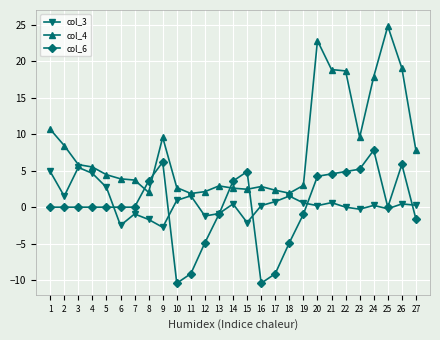

True or false: col_4 and col_6 cross at least once.

True